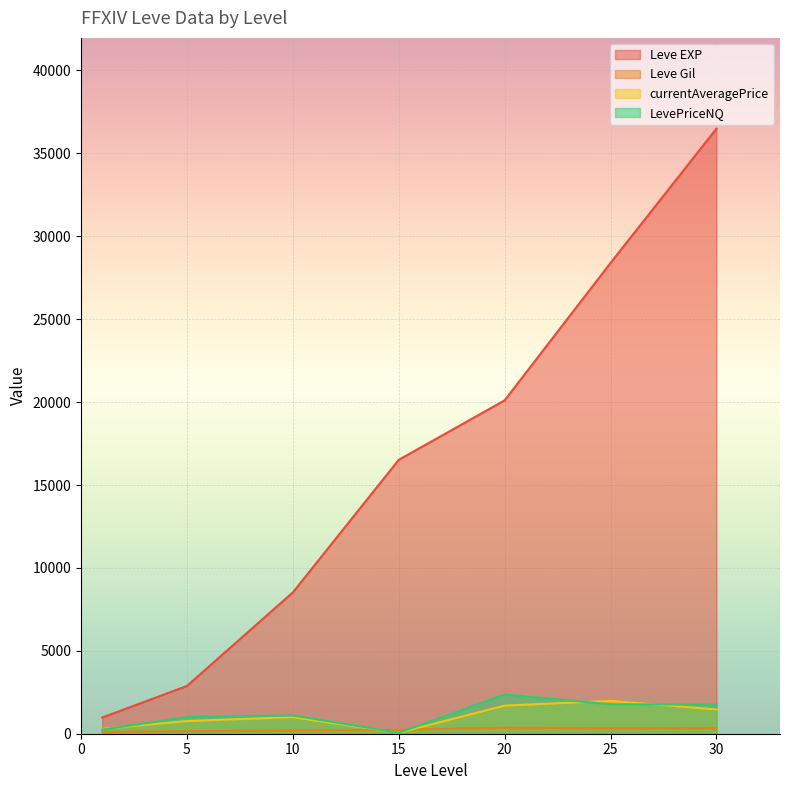

What are all the series names shown in the legend?

Leve EXP, Leve Gil, currentAveragePrice, LevePriceNQ